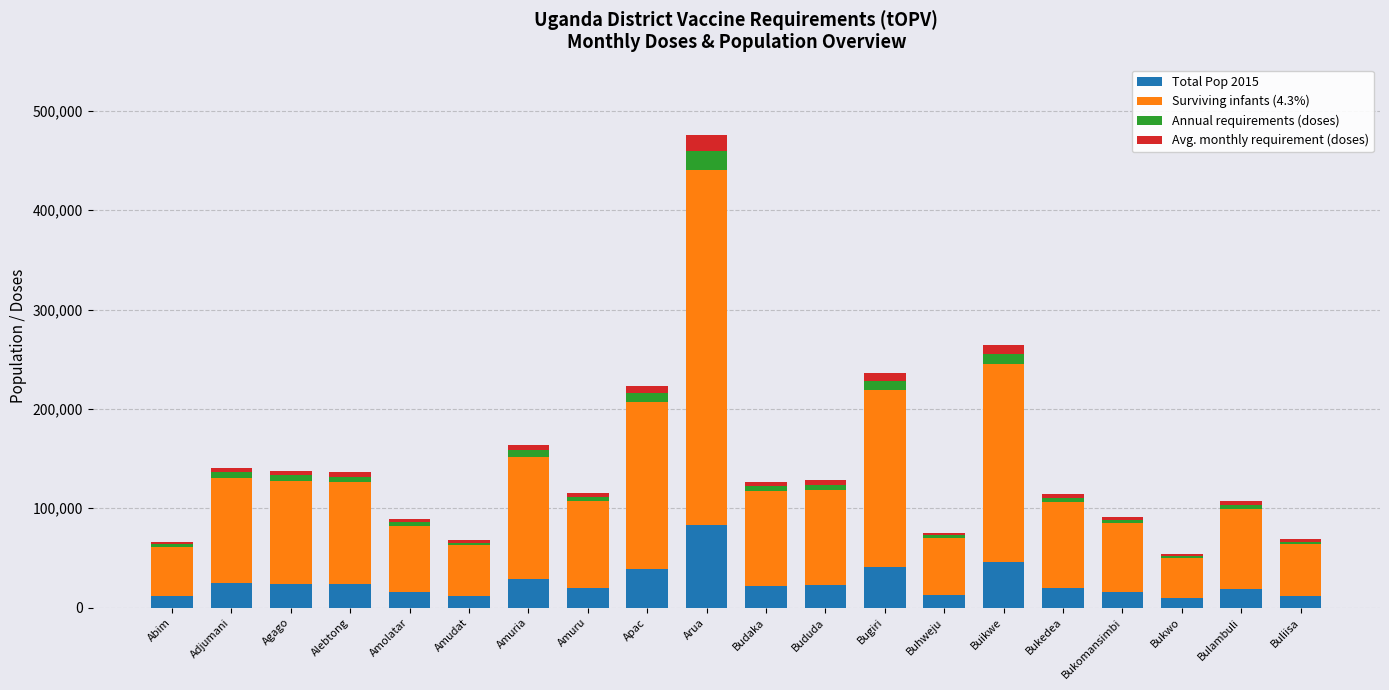

At which category is the sum across all series the highest?

Arua